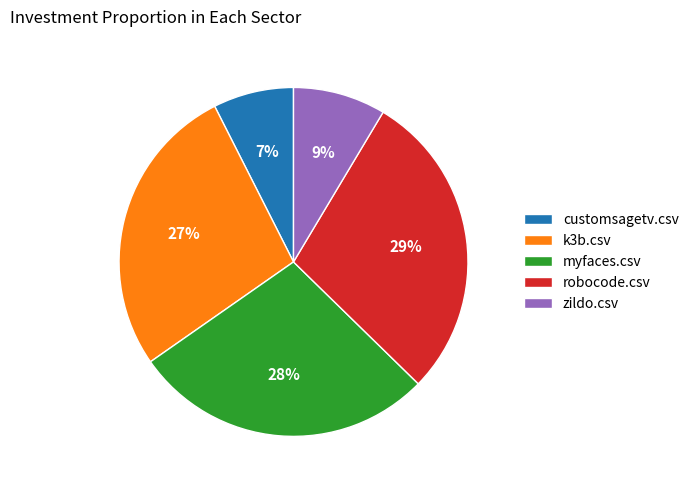

What percentage is the robocode.csv slice, to the nearest percent?

29%